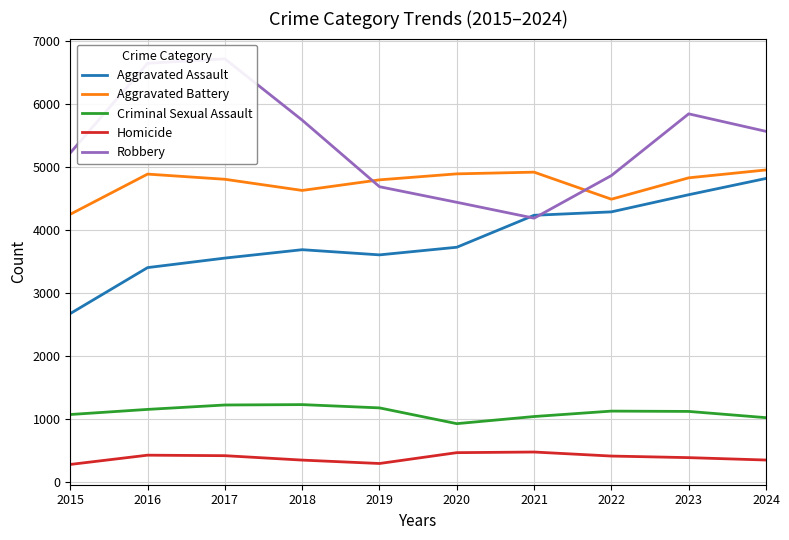

True or false: Aggravated Assault has a value of 3729 at 2015.

False